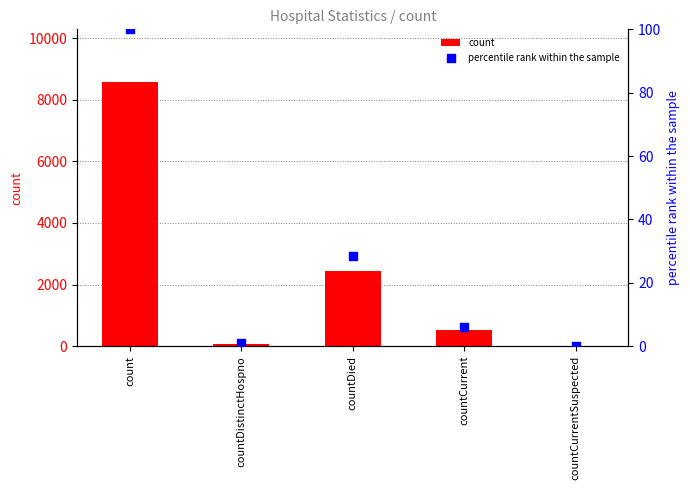

What is the total value across all series at countDied?

2480.6